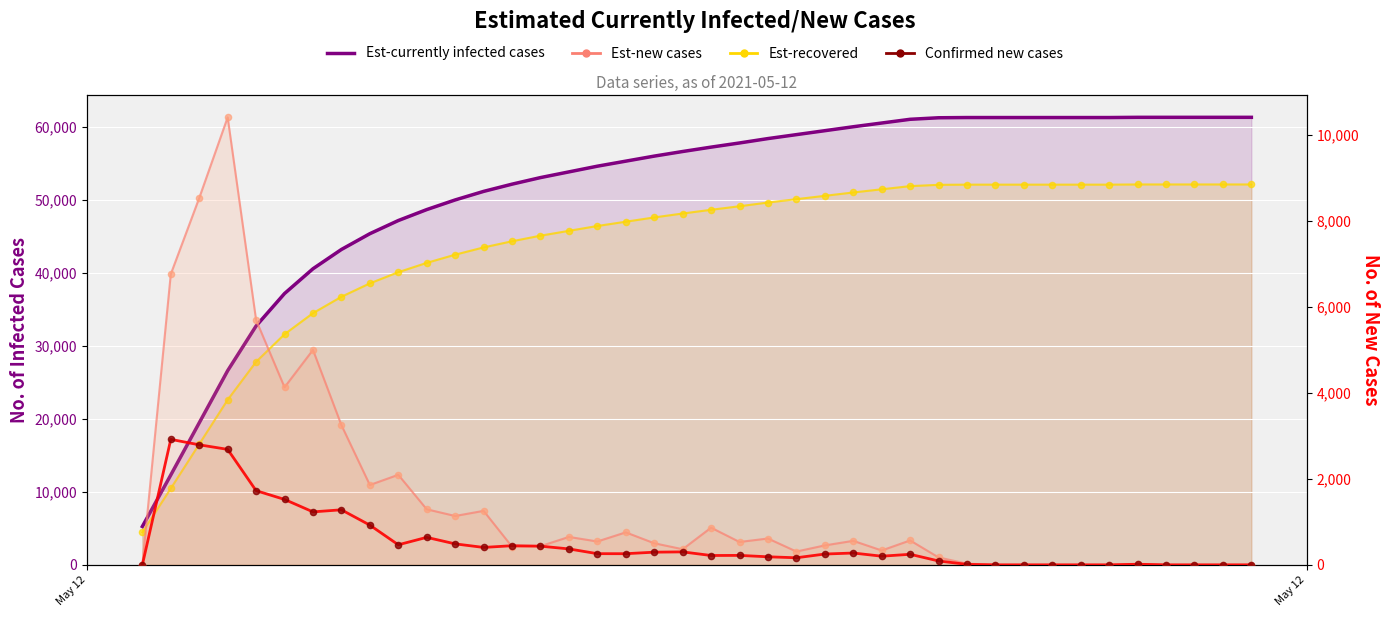

What are all the series names shown in the legend?

Est-currently infected cases, Est-recovered, Est-new cases, Confirmed new cases